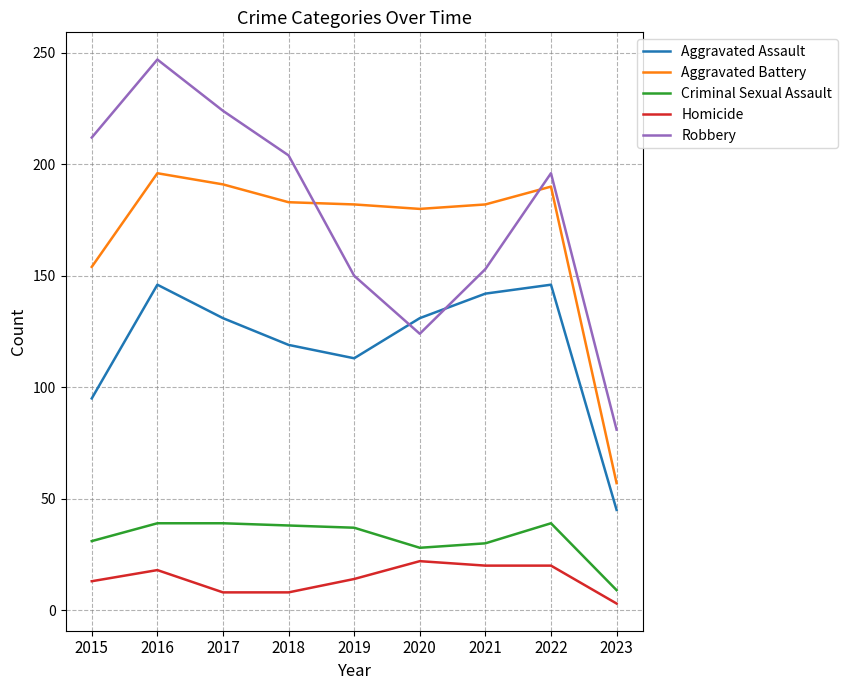

True or false: Criminal Sexual Assault and Aggravated Assault cross at least once.

False